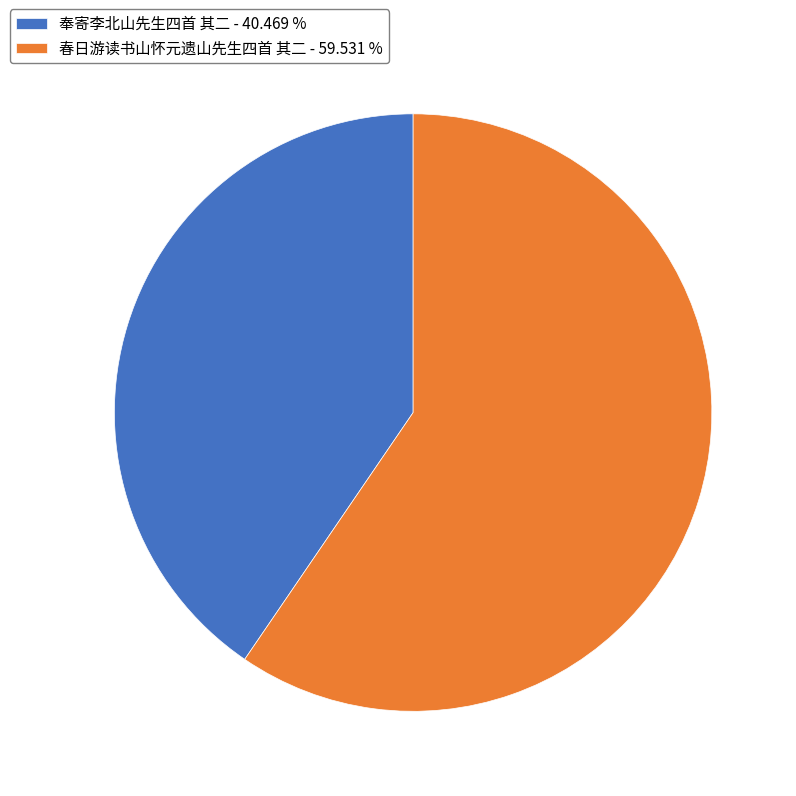

What is the largest slice in the pie chart?

春日游读书山怀元遗山先生四首 其二